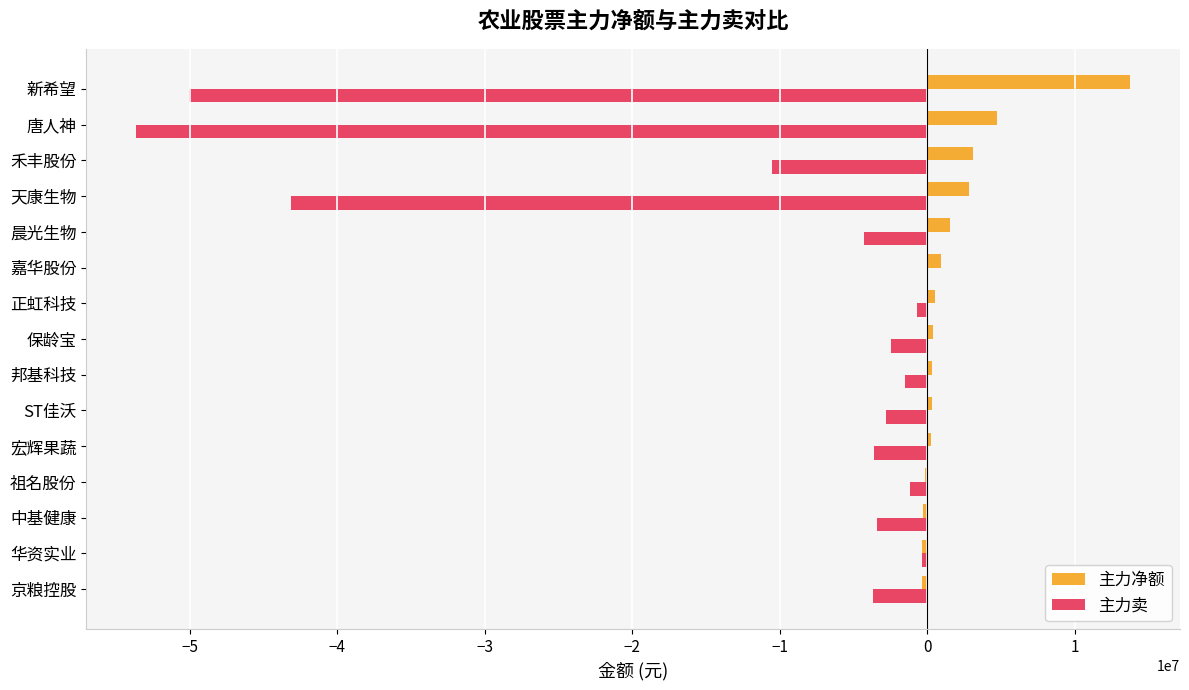

Which series has the largest total across all categories?

主力净额